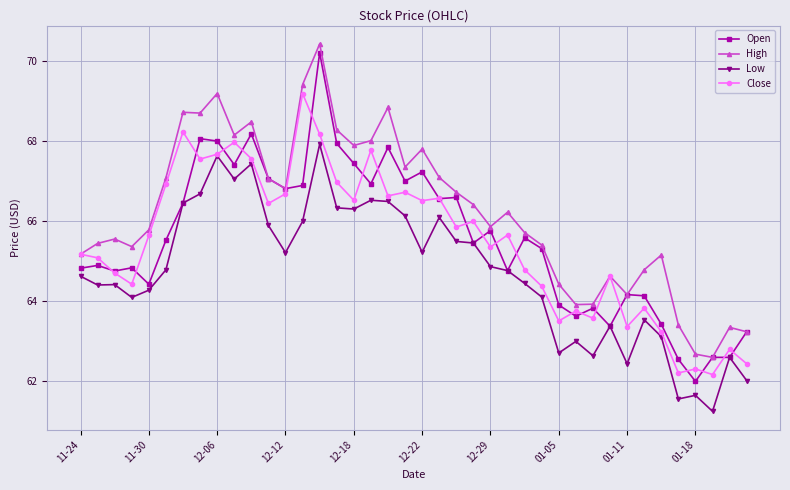

True or false: Low and High intersect in this chart.

False